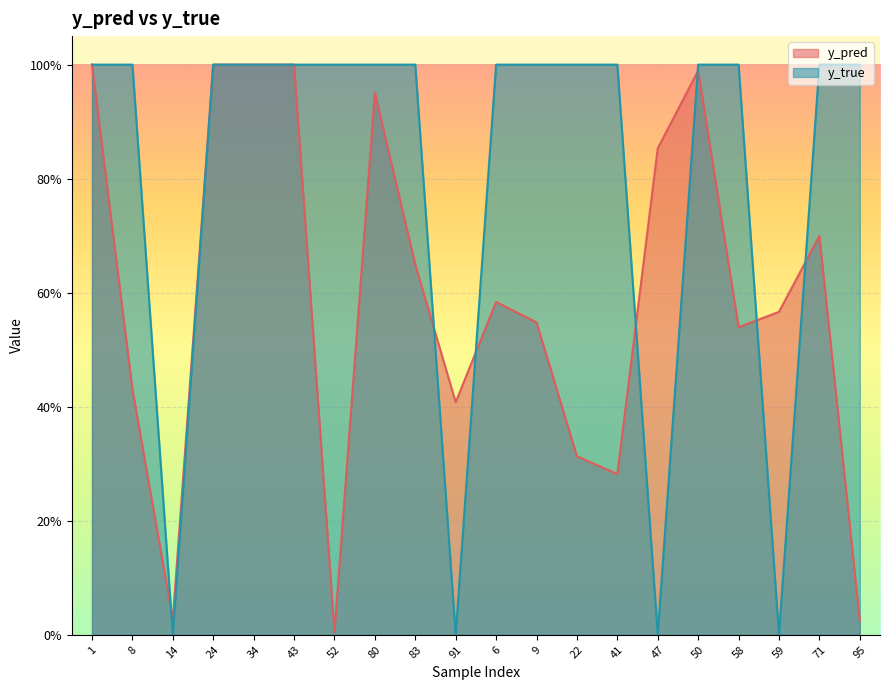

How many interior local valleys does the y_true series have?

4